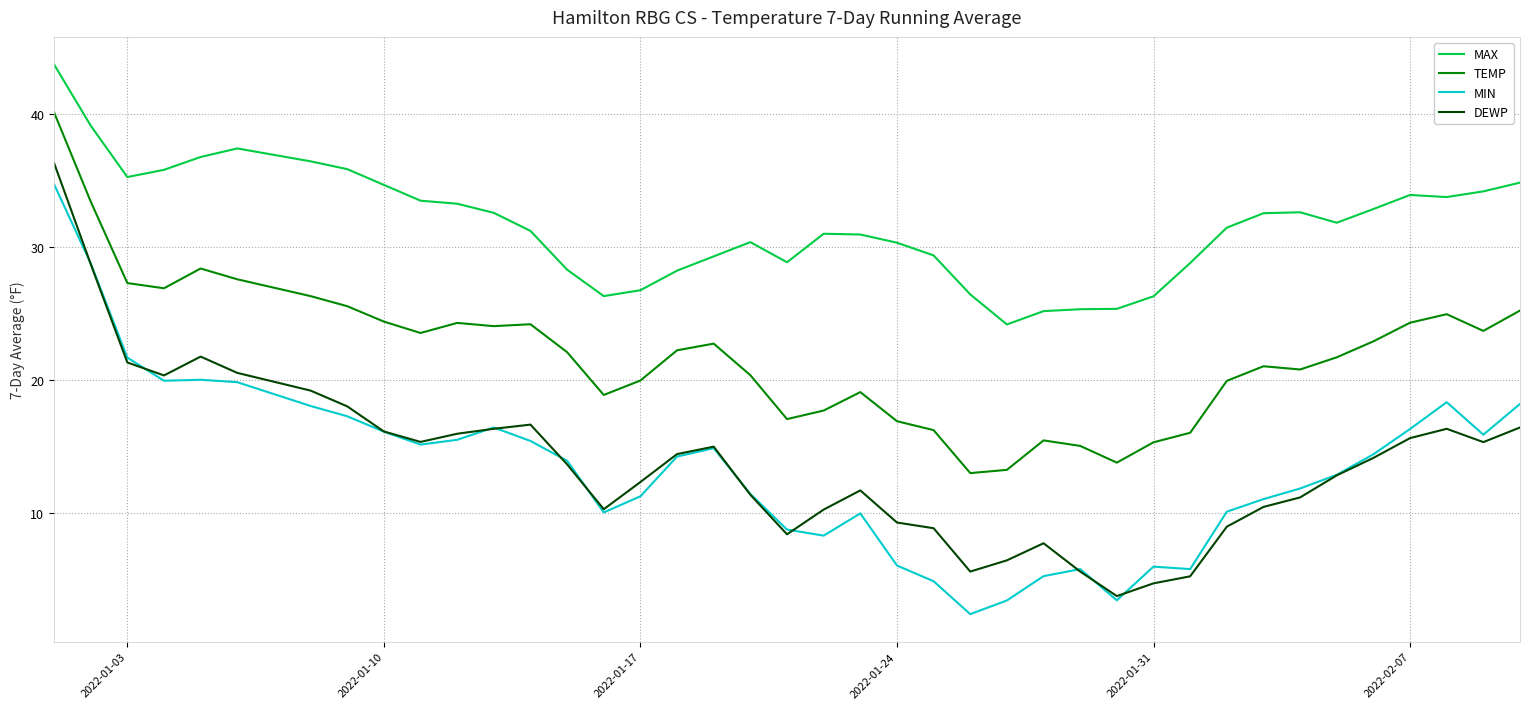

What is the maximum value shown in the chart?

43.7